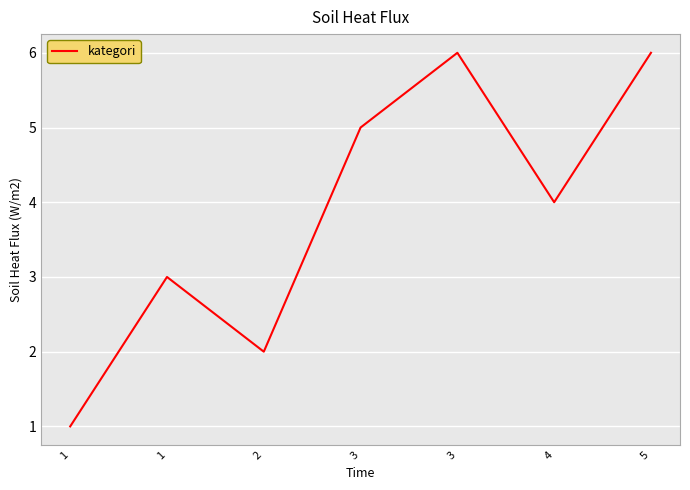

True or false: the data shows 5 at 3.

True